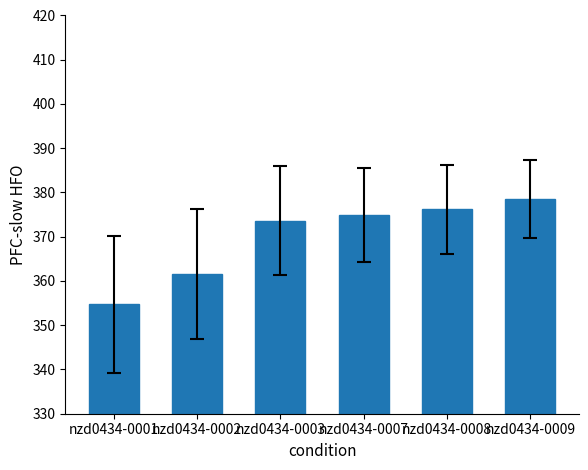

What is the ratio of the value at nzd0434-0008 to the value at nzd0434-0003?

1.0